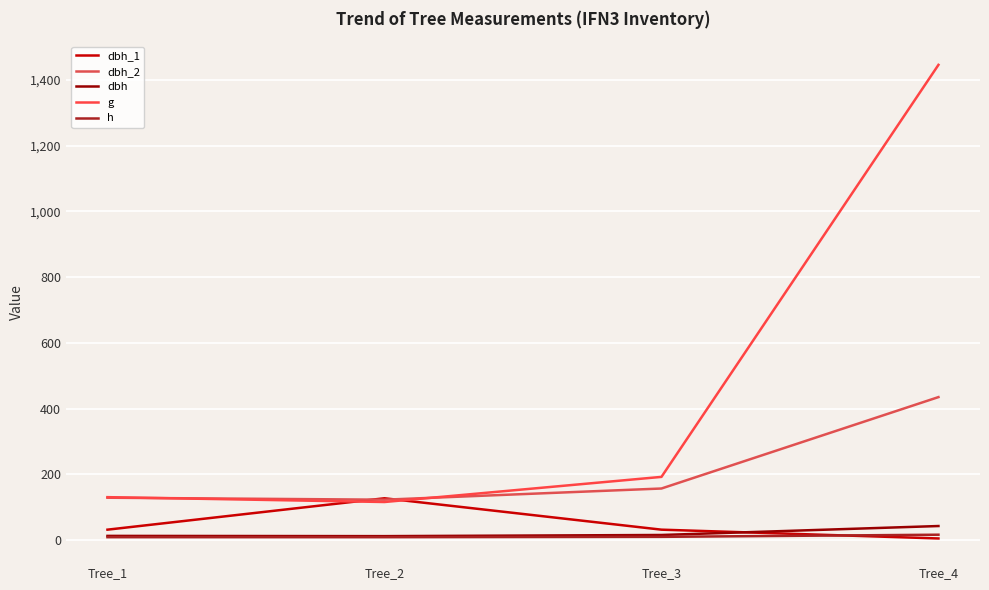

What are all the series names shown in the legend?

dbh_1, dbh_2, dbh, g, h